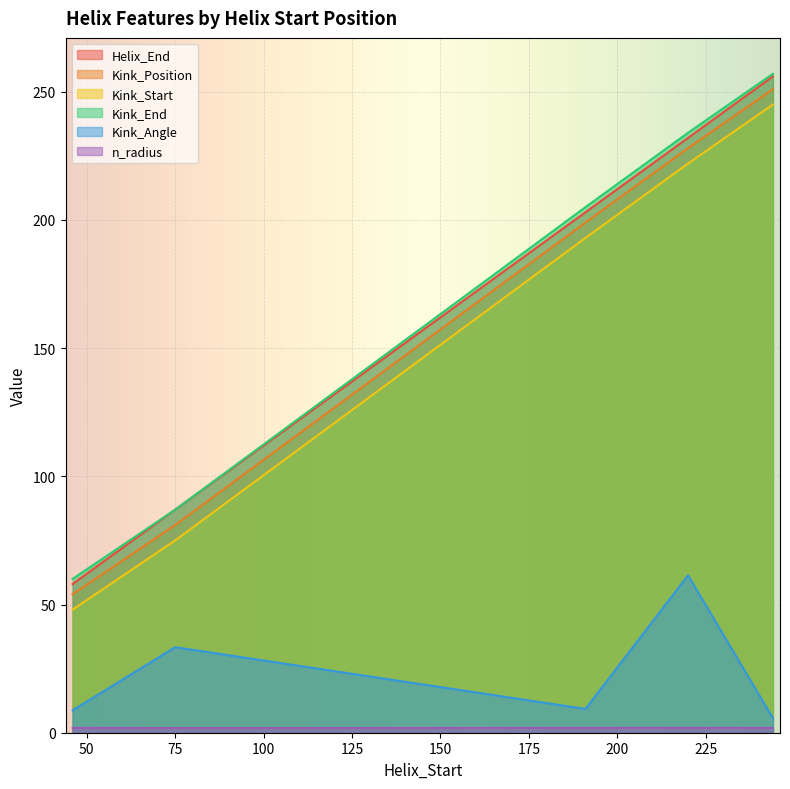

Where does the Kink_Start series first go above 193?

220